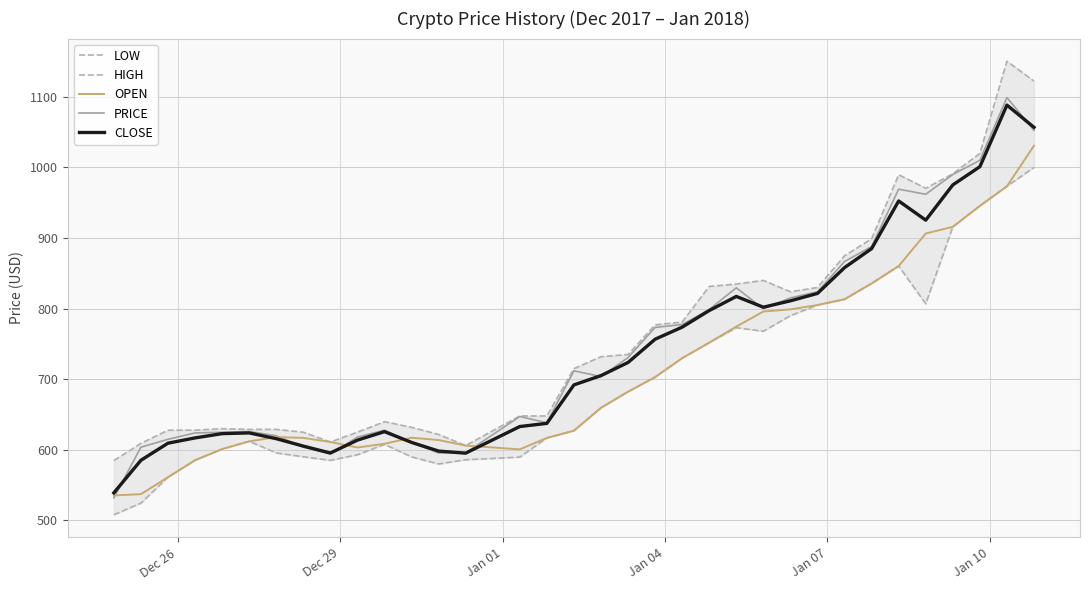

What is the maximum value for PRICE?

1099.0